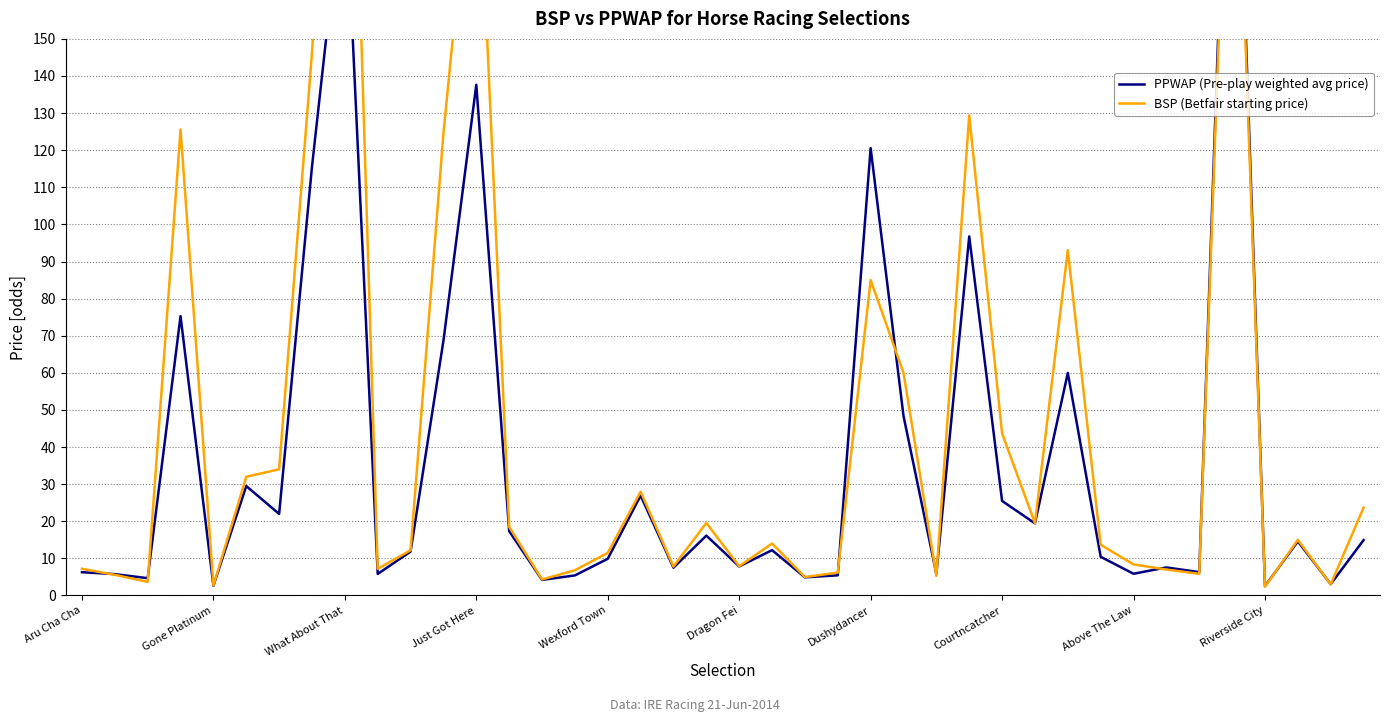

Between which two adjacent categories do BSP (Betfair starting price) and PPWAP (Pre-play weighted avg price) first intersect?

Aru Cha Cha and Gone Platinum